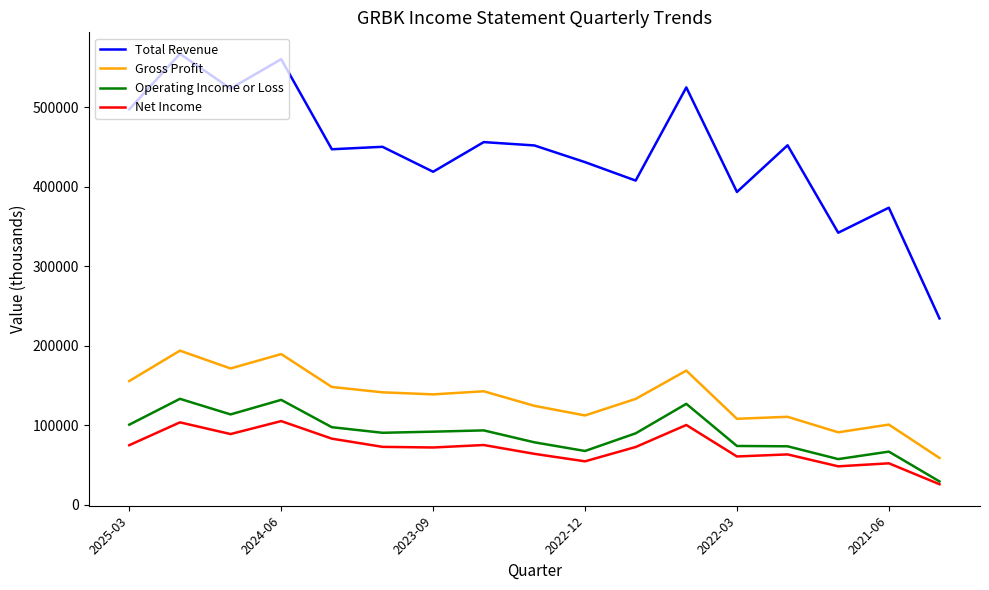

At how many categories does at least one series exceed 545874?

2